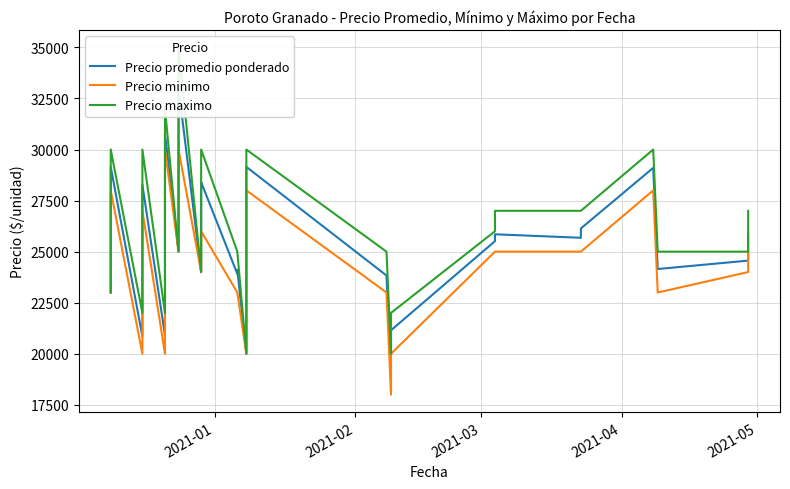

What are all the series names shown in the legend?

Precio promedio ponderado, Precio minimo, Precio maximo